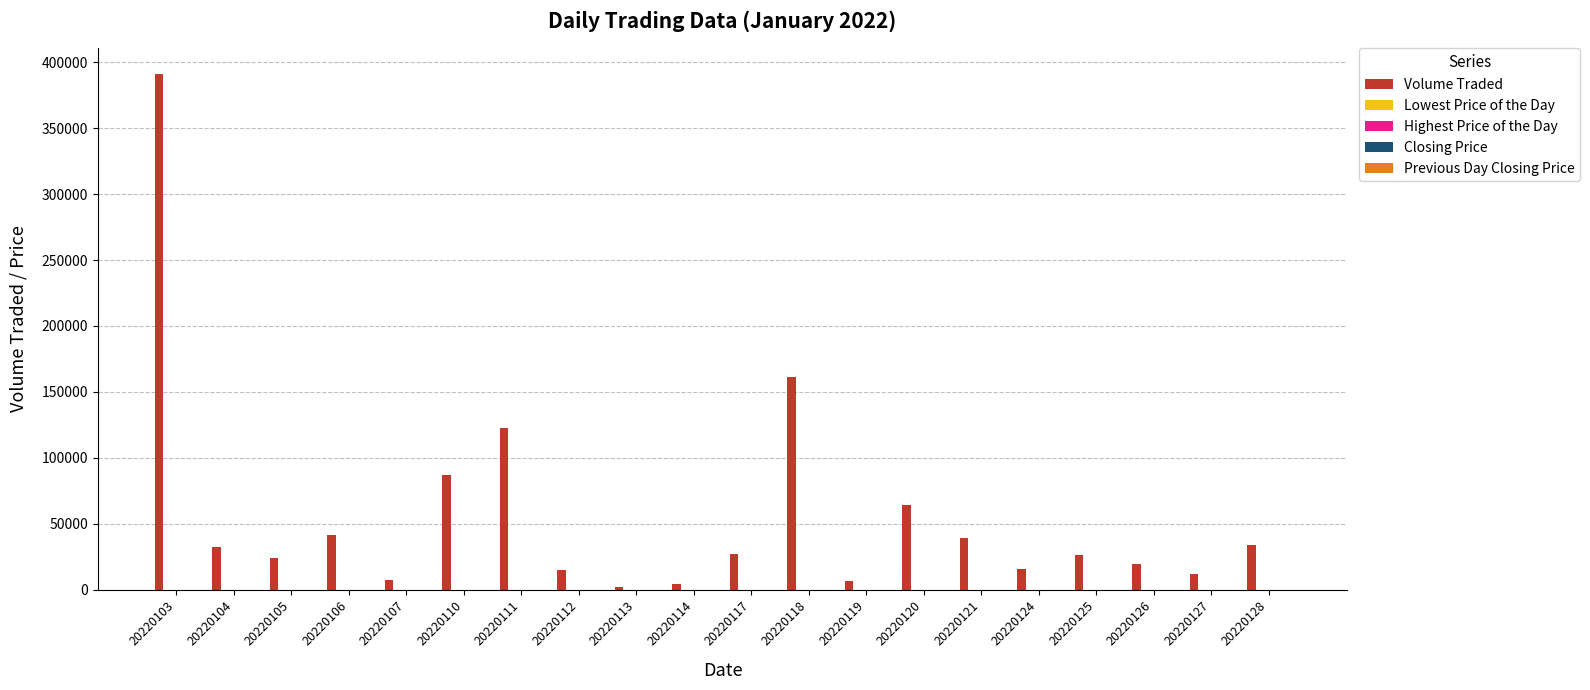

Which series has the largest total across all categories?

Volume Traded